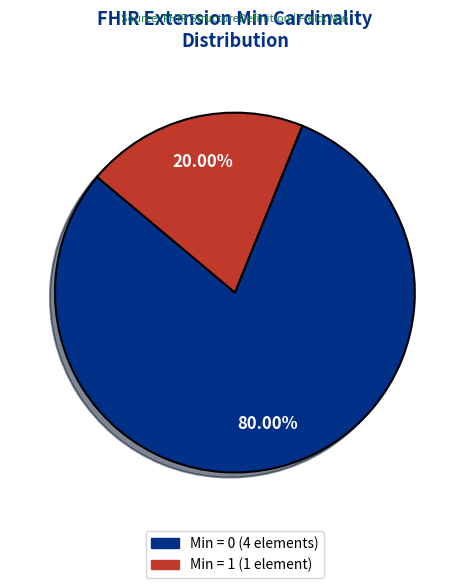

Is there a majority slice in this chart?

Yes